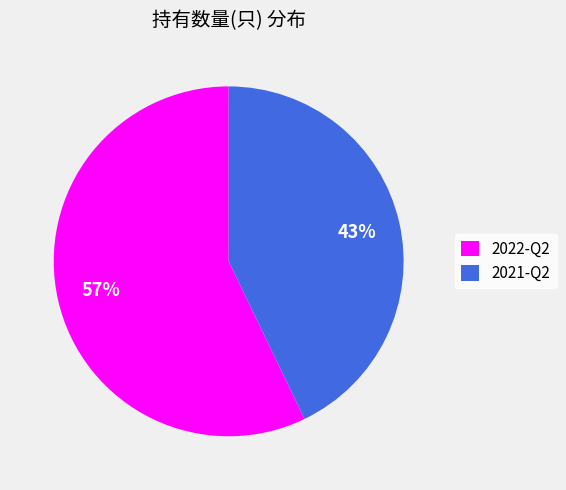

Which category has the smallest portion of the pie?

2021-Q2